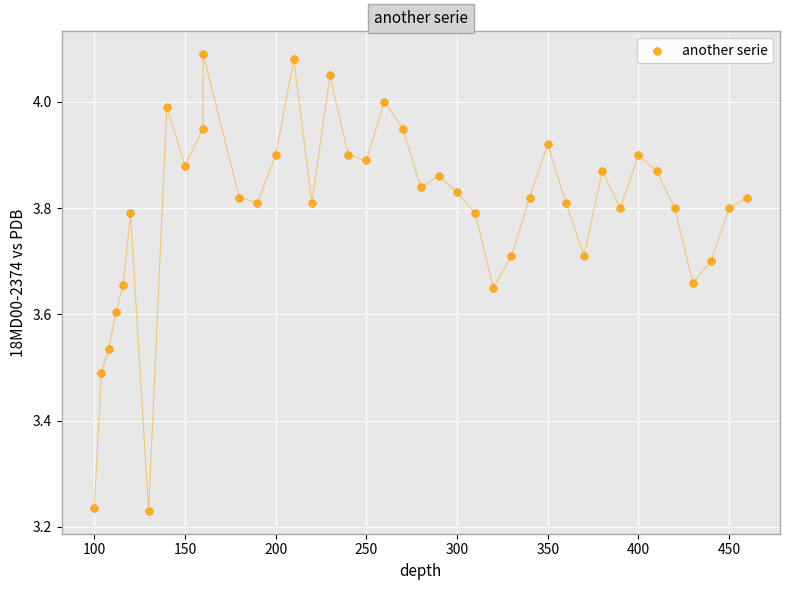

What is the range of X values (max minus min)?

360.0